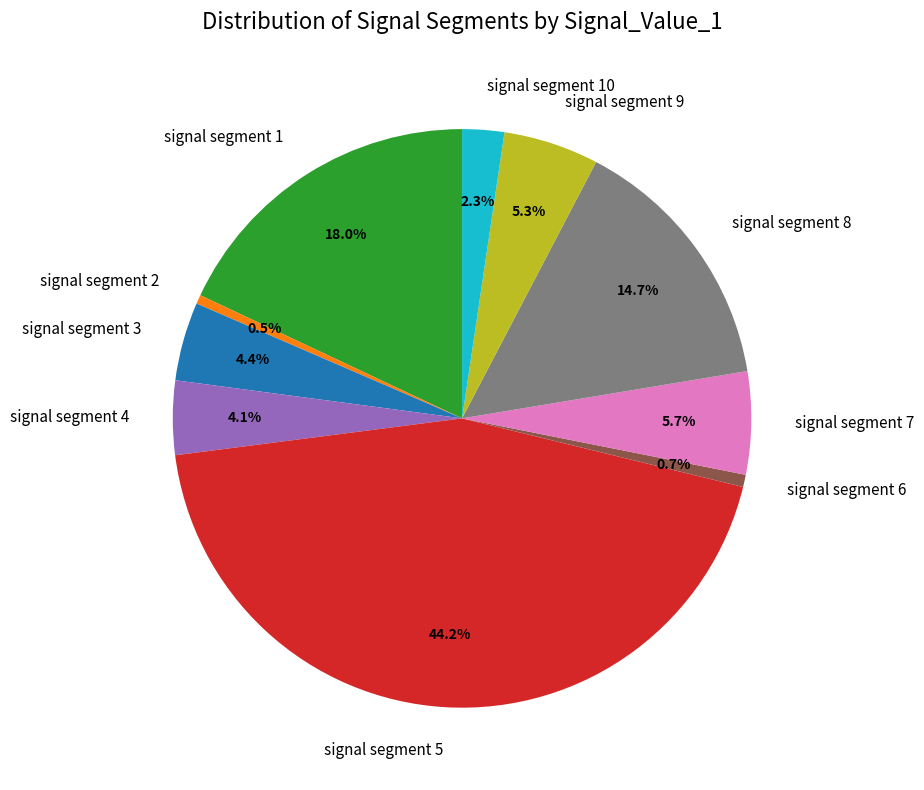

What portion of the pie excludes signal segment 3?

95.6%